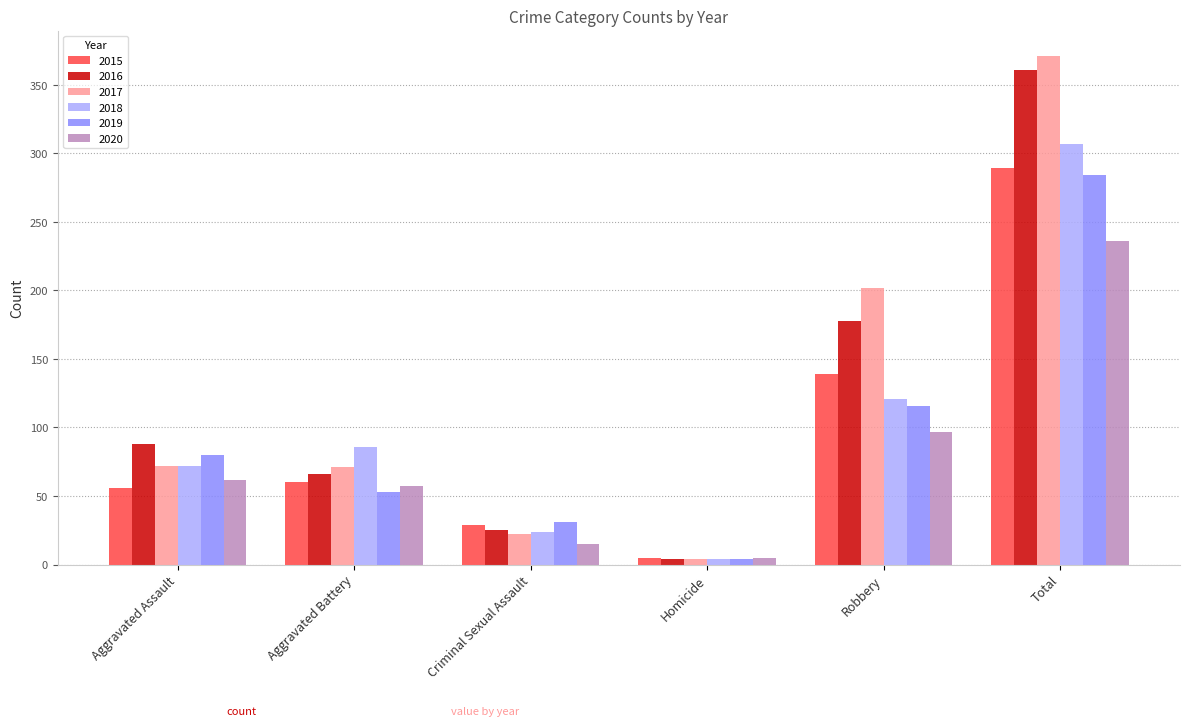

What are all the series names shown in the legend?

2015, 2016, 2017, 2018, 2019, 2020